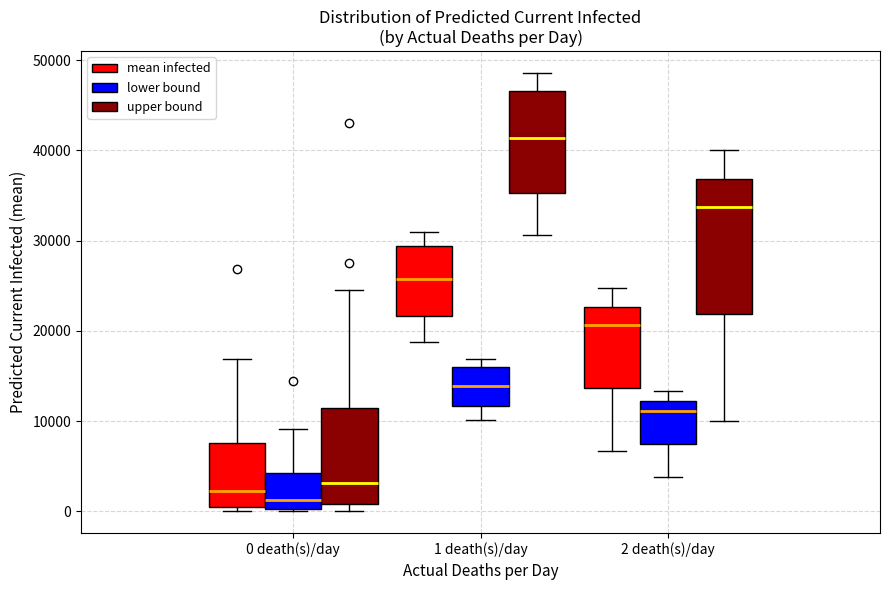

Reading left to right, transcribe this box plot: for each box, give where its median line is, the range the box spans, and where its two whiskers end, as read against the y-axis. The values are not printed on the chart, so give them approximately, as read against the axis.

0 death(s)/day (mean infected): median 2000, box 1000 to 8000, whiskers 0 to 17000
0 death(s)/day (lower bound): median 1000, box 0 to 4000, whiskers 0 to 9000
0 death(s)/day (upper bound): median 3000, box 1000 to 11000, whiskers 0 to 25000
1 death(s)/day (mean infected): median 26000, box 22000 to 29000, whiskers 19000 to 31000
1 death(s)/day (lower bound): median 14000, box 12000 to 16000, whiskers 10000 to 17000
1 death(s)/day (upper bound): median 41000, box 35000 to 47000, whiskers 31000 to 49000
2 death(s)/day (mean infected): median 21000, box 14000 to 23000, whiskers 7000 to 25000
2 death(s)/day (lower bound): median 11000, box 7000 to 12000, whiskers 4000 to 13000
2 death(s)/day (upper bound): median 34000, box 22000 to 37000, whiskers 10000 to 40000